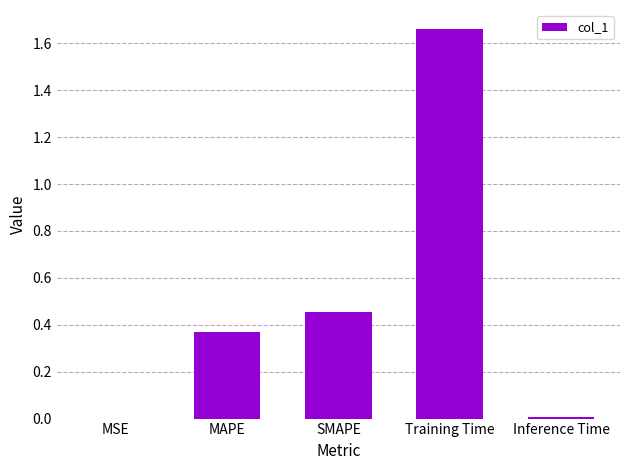

Is it true that the value at Training Time is 2.2?

False